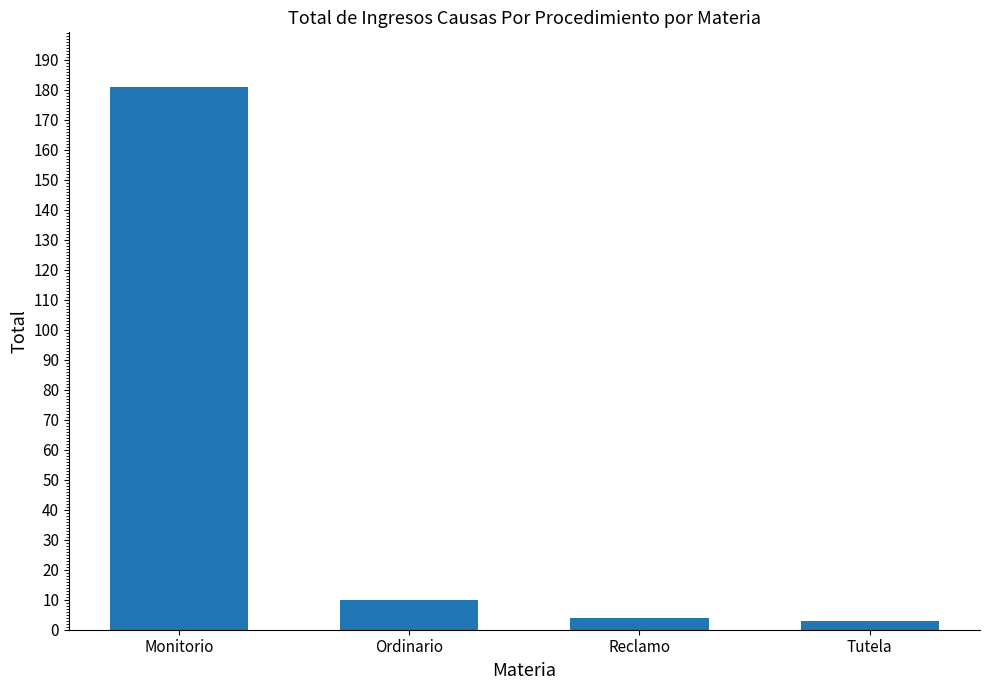

How many data points are less than 10?

2